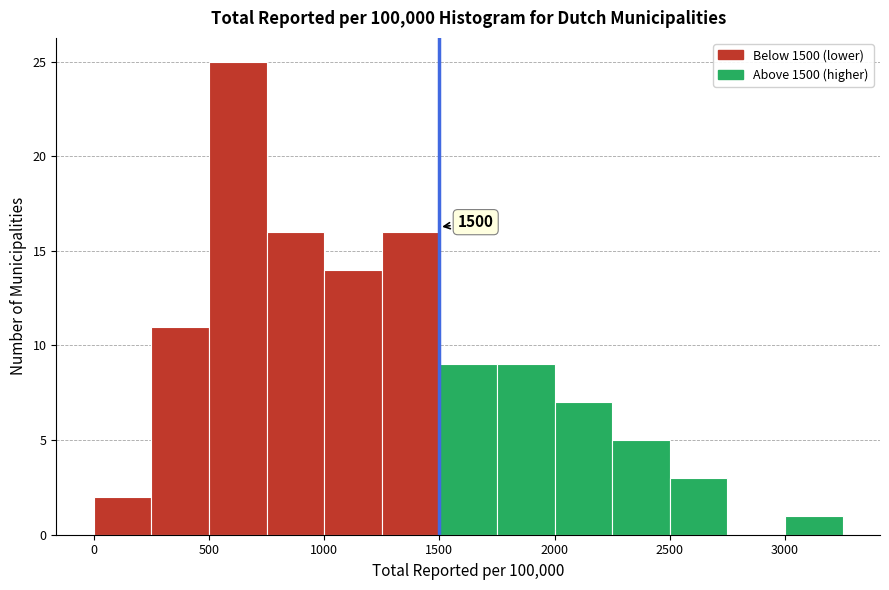

Over which range of the x-axis is the bar tallest?

500 to 750